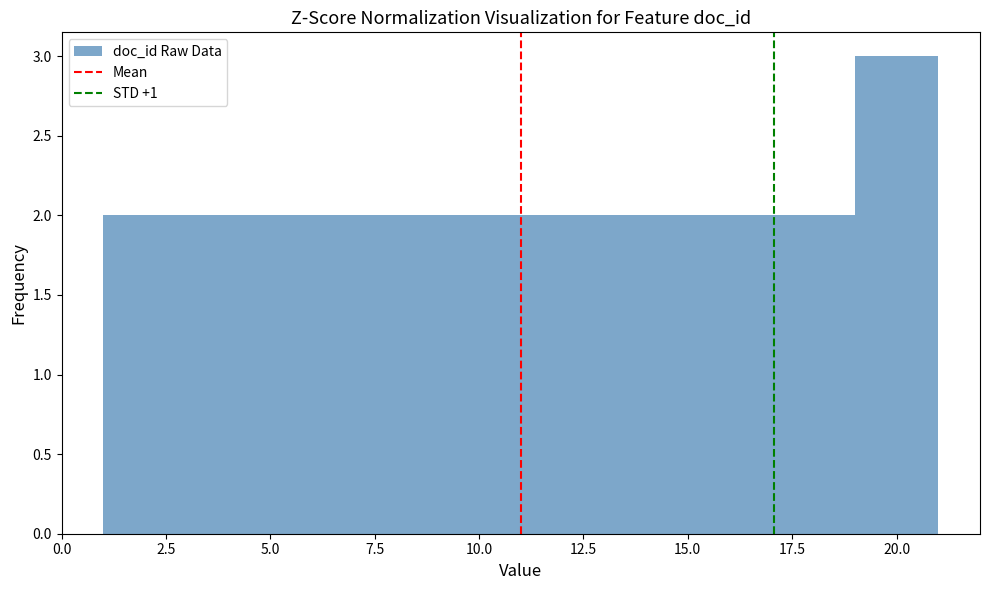

Which range on the x-axis has the tallest bar?

19 to 21